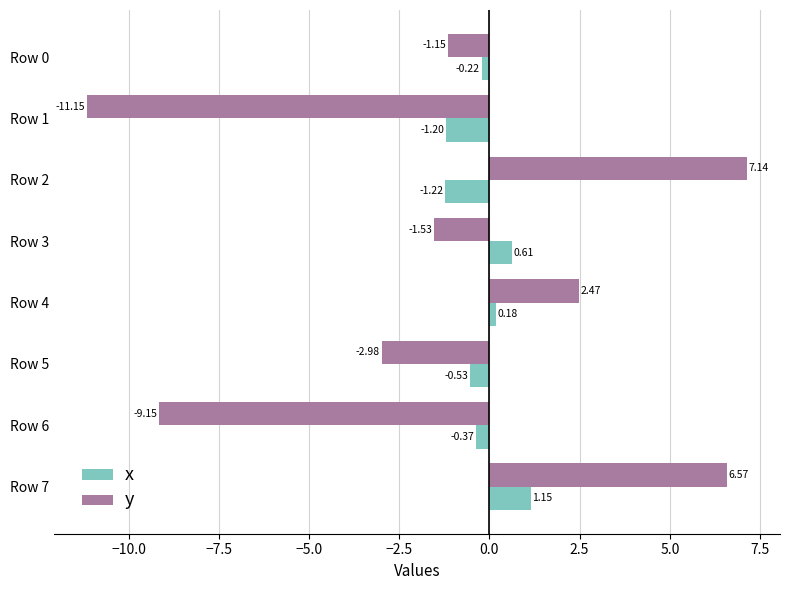

List the labels in order of x value, smallest first.

Row 2, Row 1, Row 5, Row 6, Row 0, Row 4, Row 3, Row 7